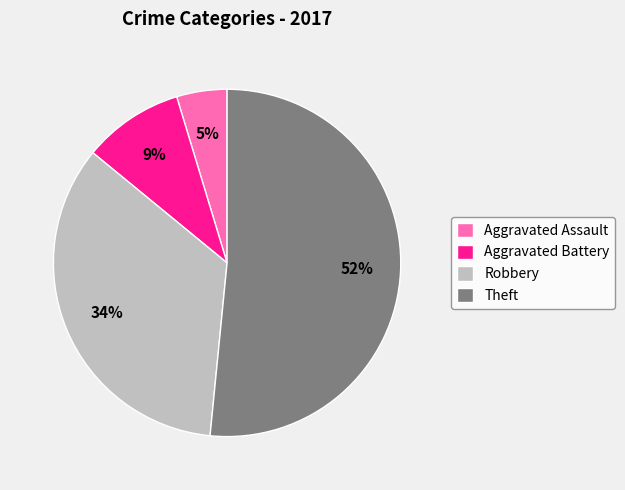

How many slices are in this pie chart?

4